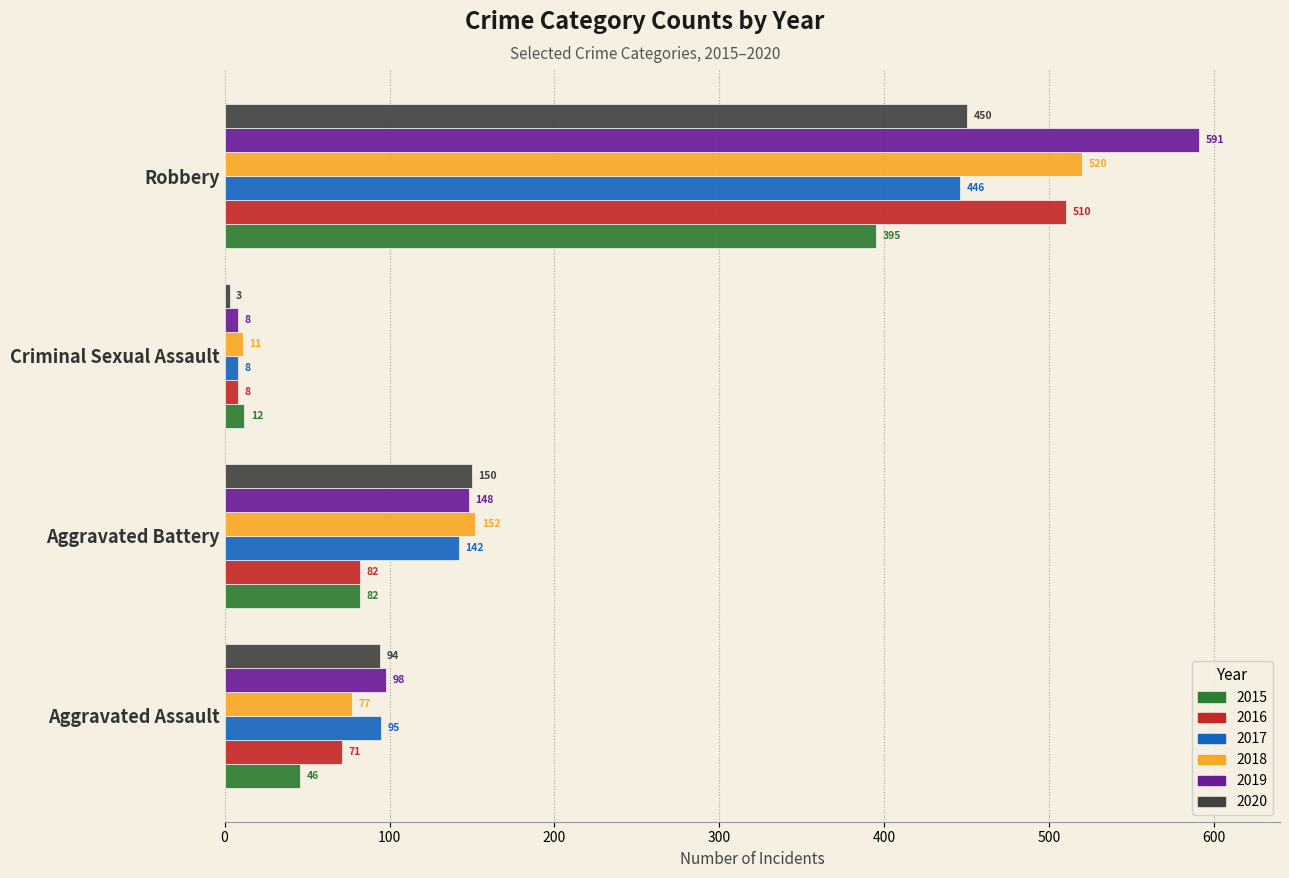

What is the maximum value for 2016?

510